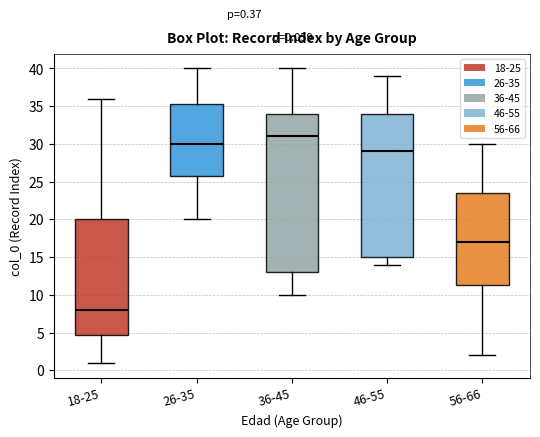

Which box has the highest median line?

36-45